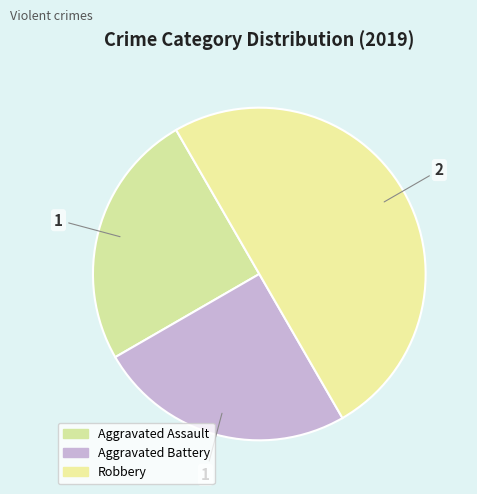

How many segments does this pie chart have?

3